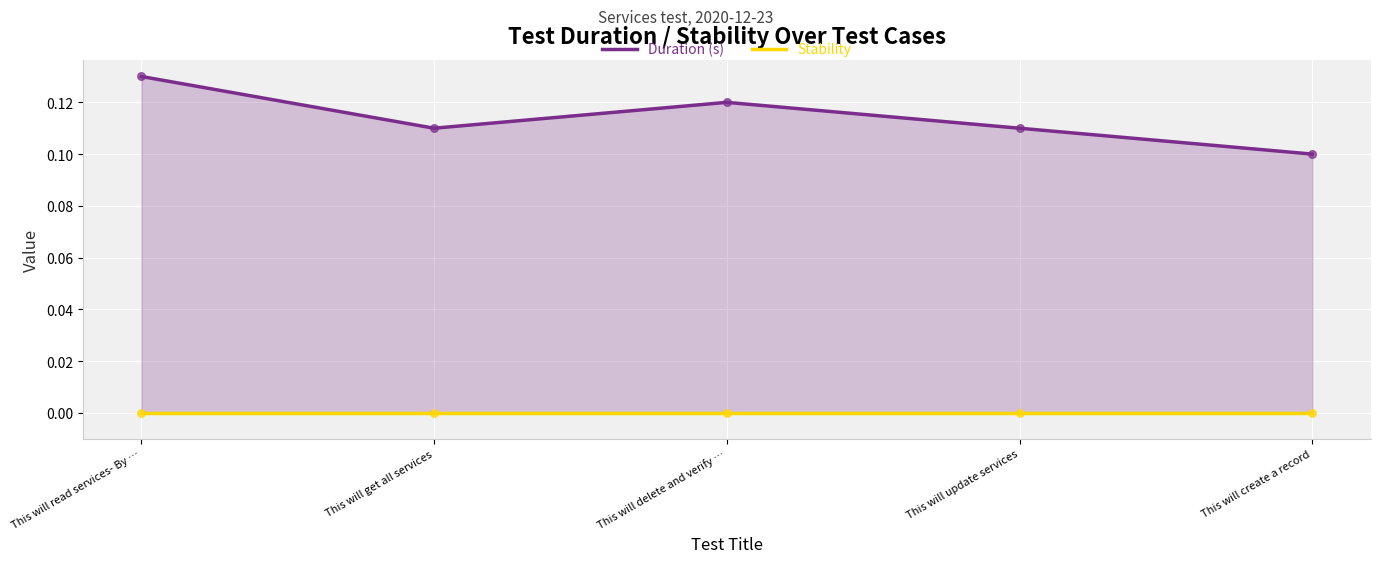

Which series has the largest total across all categories?

Duration (s)